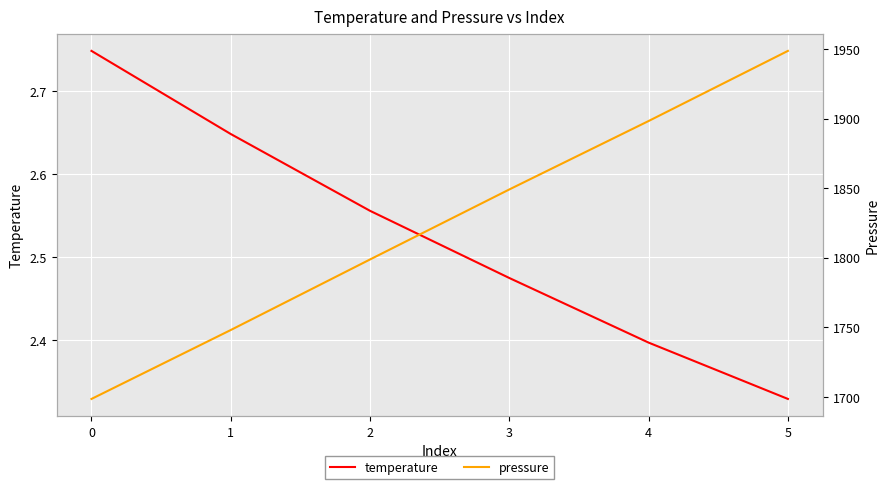

True or false: pressure and temperature cross at least once.

False